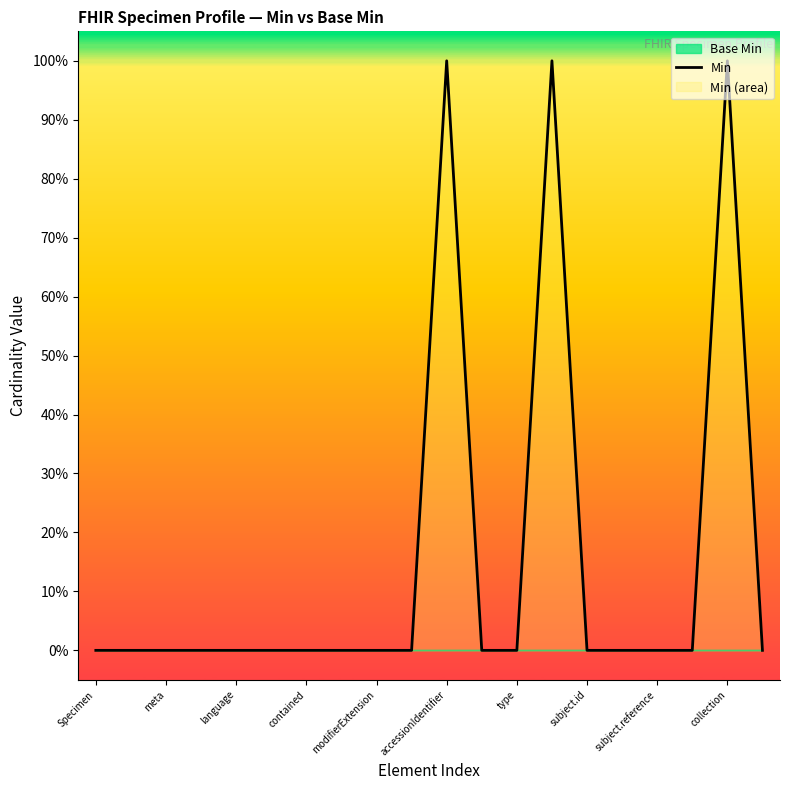

Which label corresponds to the smallest value in the chart?

Specimen